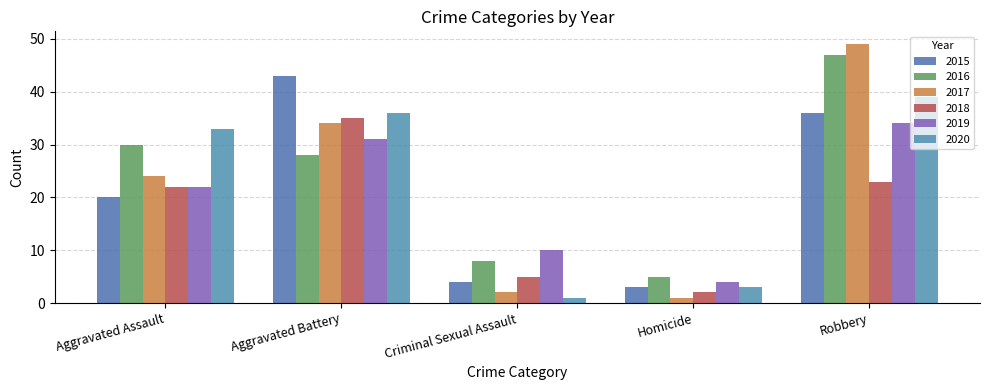

What position from the right is Robbery?

1